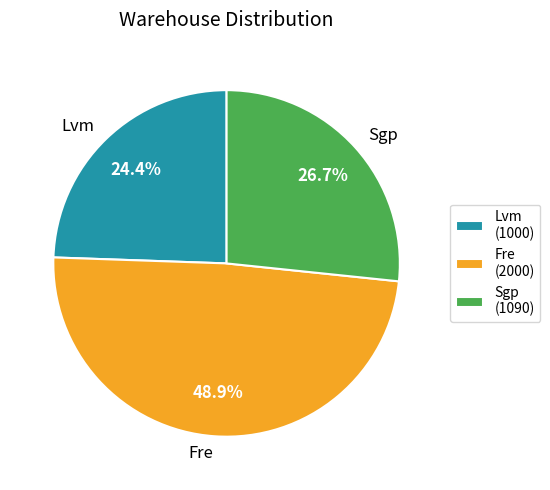

To the nearest percent, what is the average slice percentage?

33%